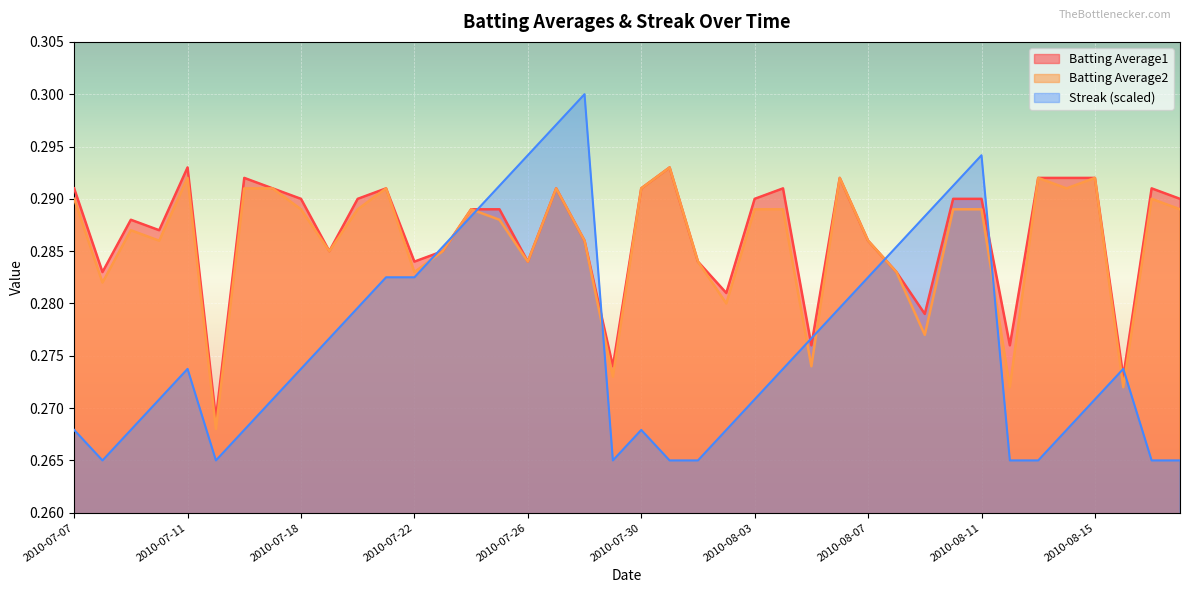

What is the label of the 19th point from the left?

2010-07-28